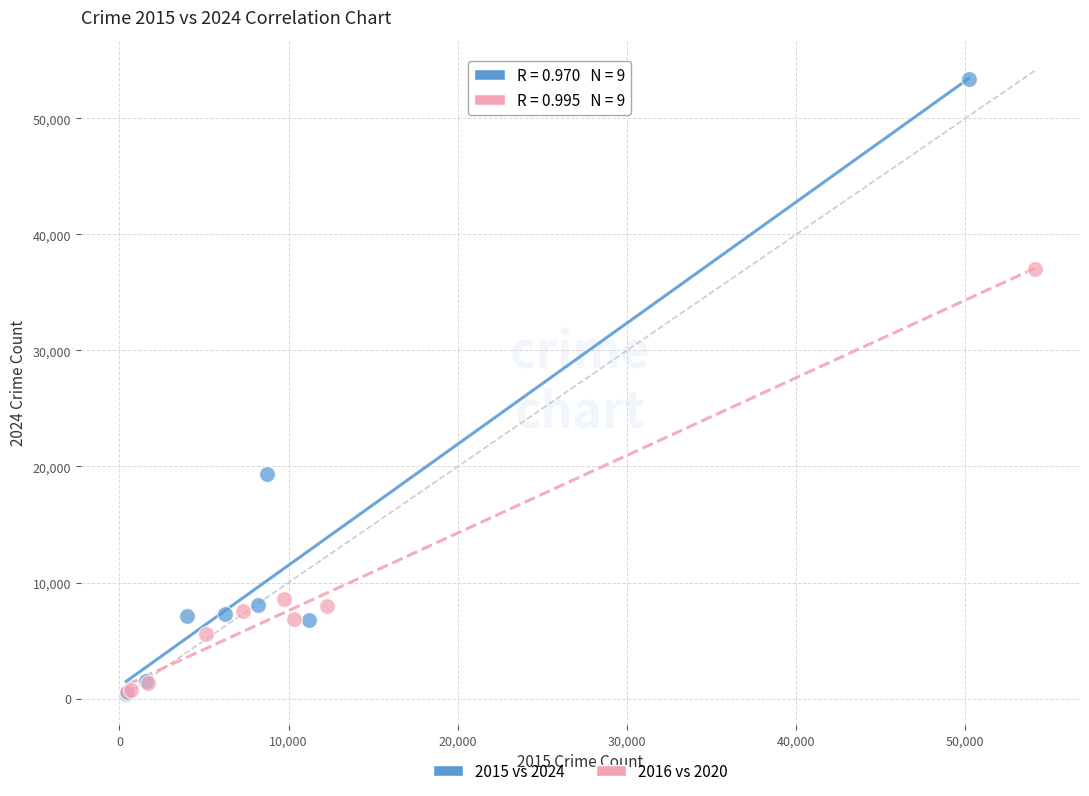

What are all the series names shown in the legend?

2015 vs 2024, 2016 vs 2020